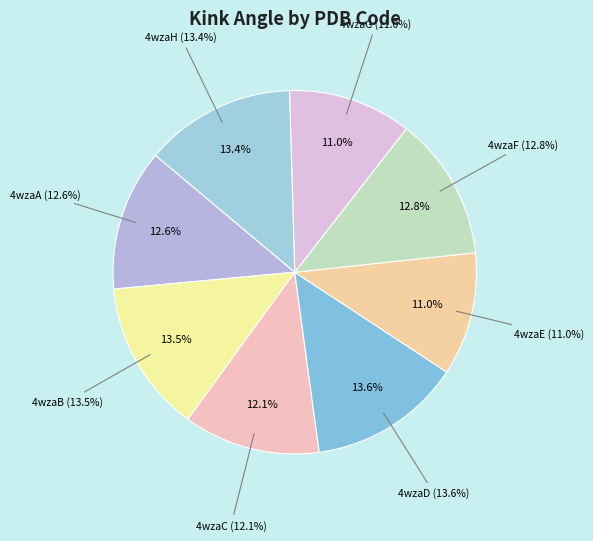

To the nearest percent, what is the difference between the 4wzaF and 4wzaE slice percentages?

2%